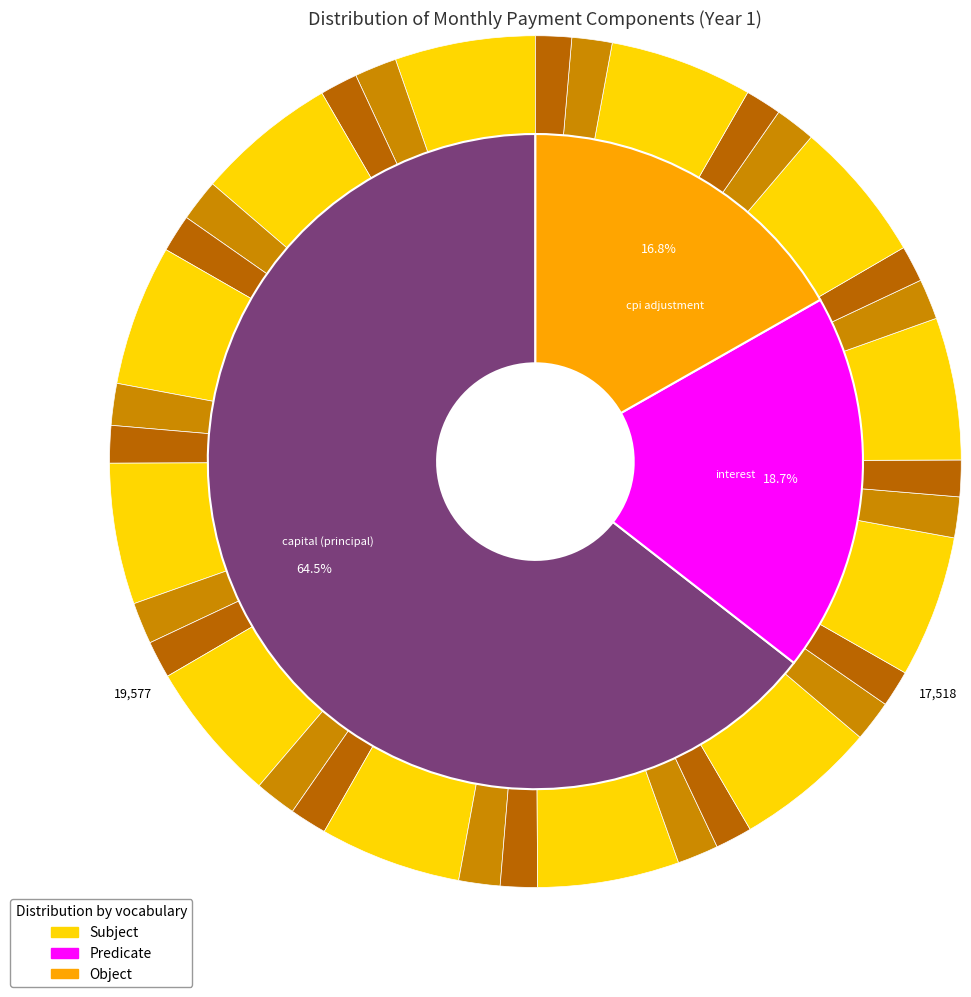

What is the difference between the highest and lowest values at Month 9?

4186.7